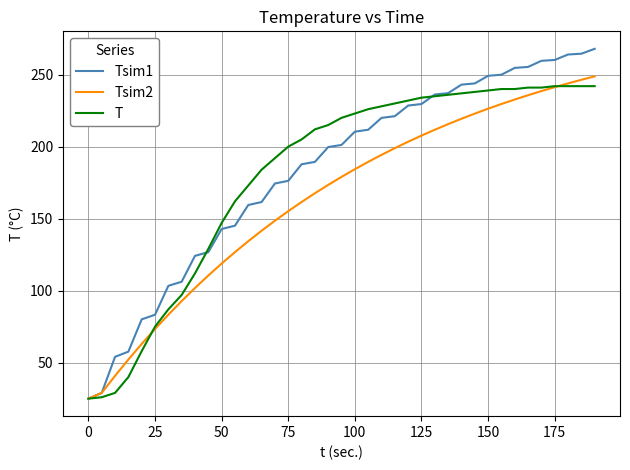

What is the sum of all T values?

7076.0